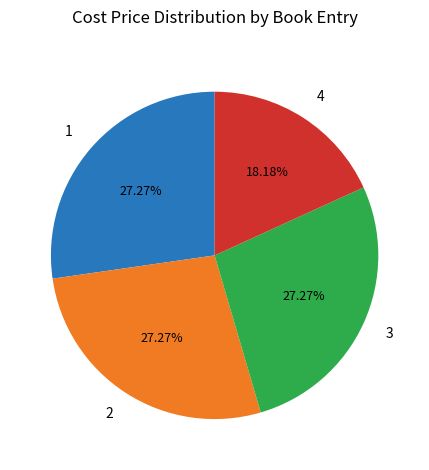

Combined, do 2 and 3 account for over 50%?

Yes